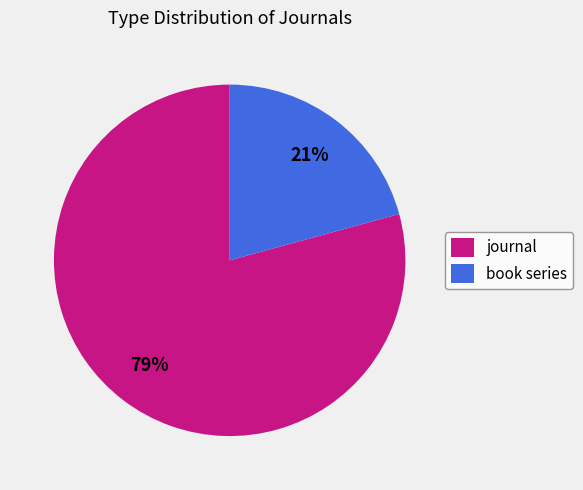

Do book series and journal together represent more than half of the pie?

Yes